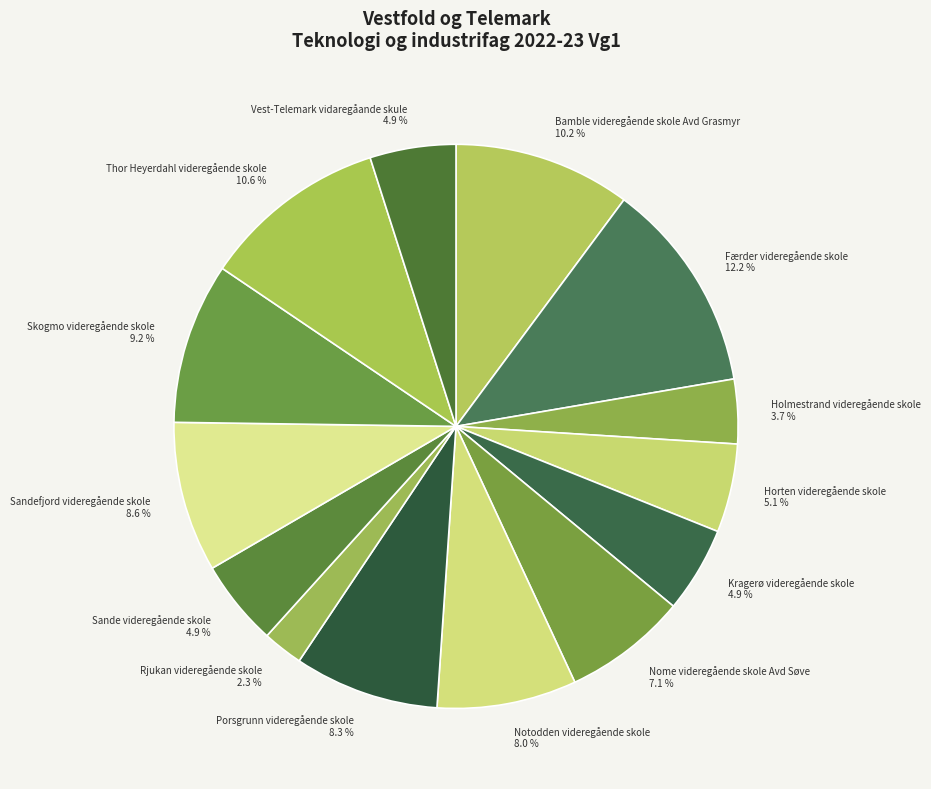

What portion of the pie excludes Vest-Telemark vidaregåande skule?

95.1%